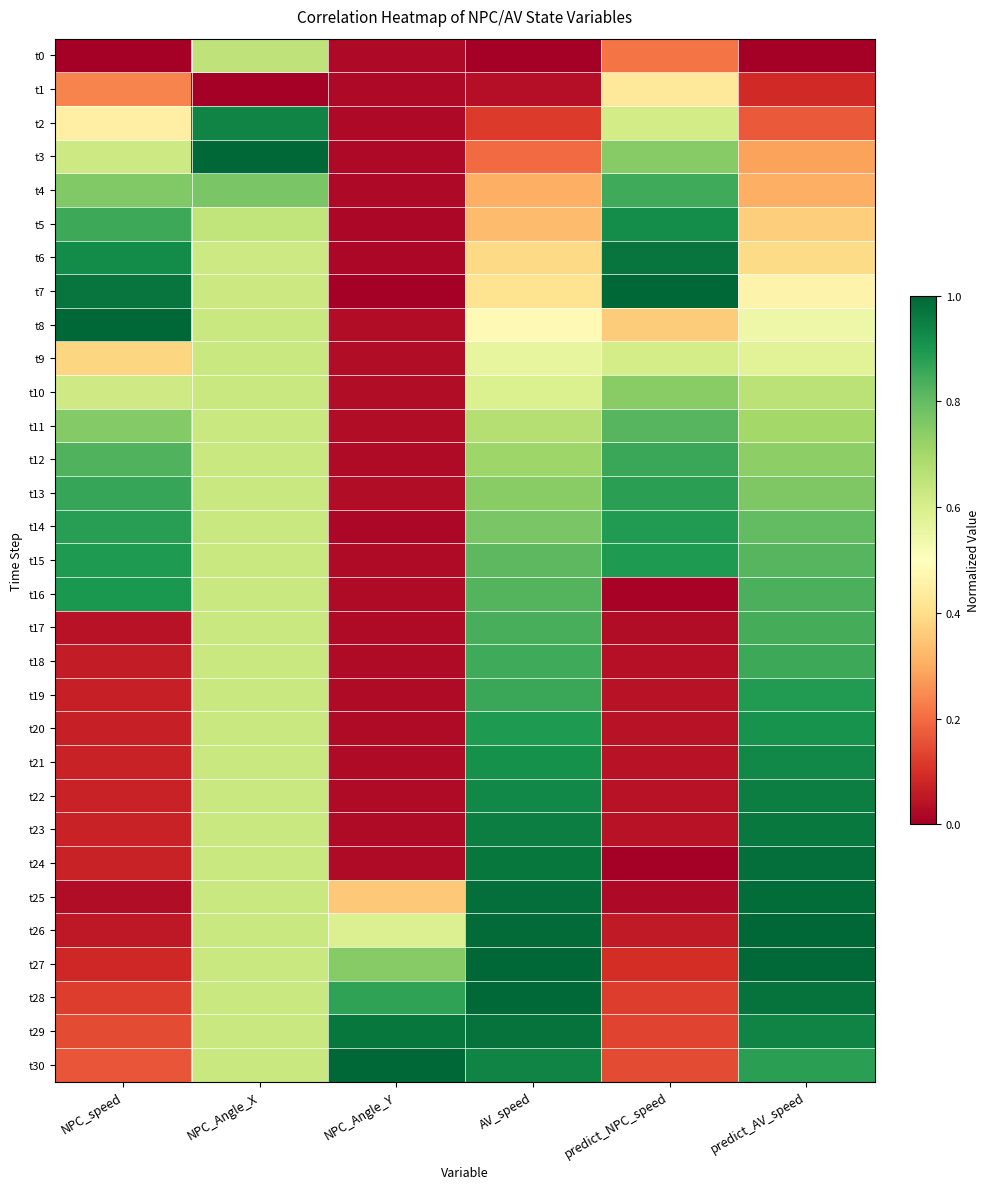

What is the total value across all series at AV_speed?

21.0